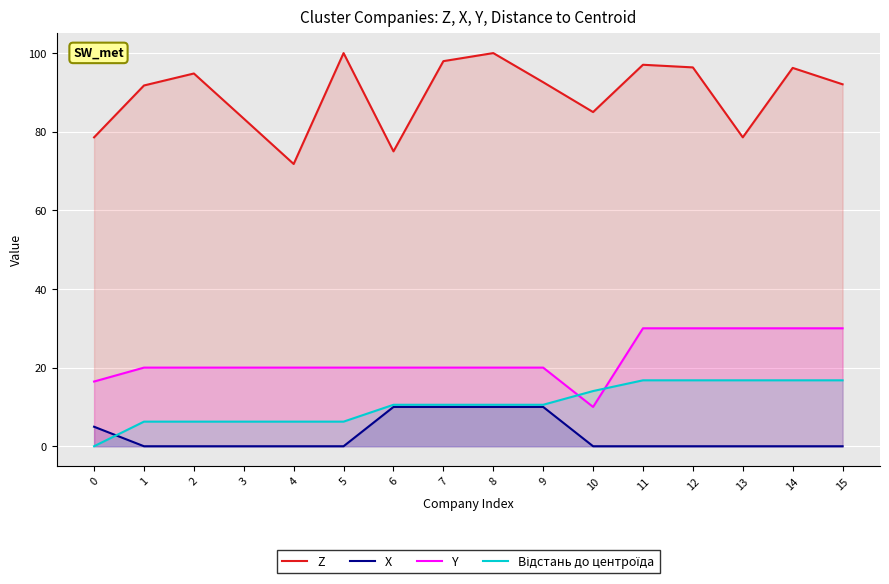

At which category does the chart reach its minimum across all series?

1